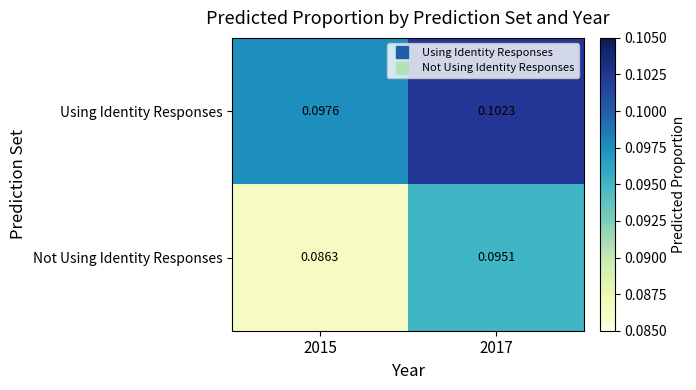

At how many categories does at least one series exceed 0?

2